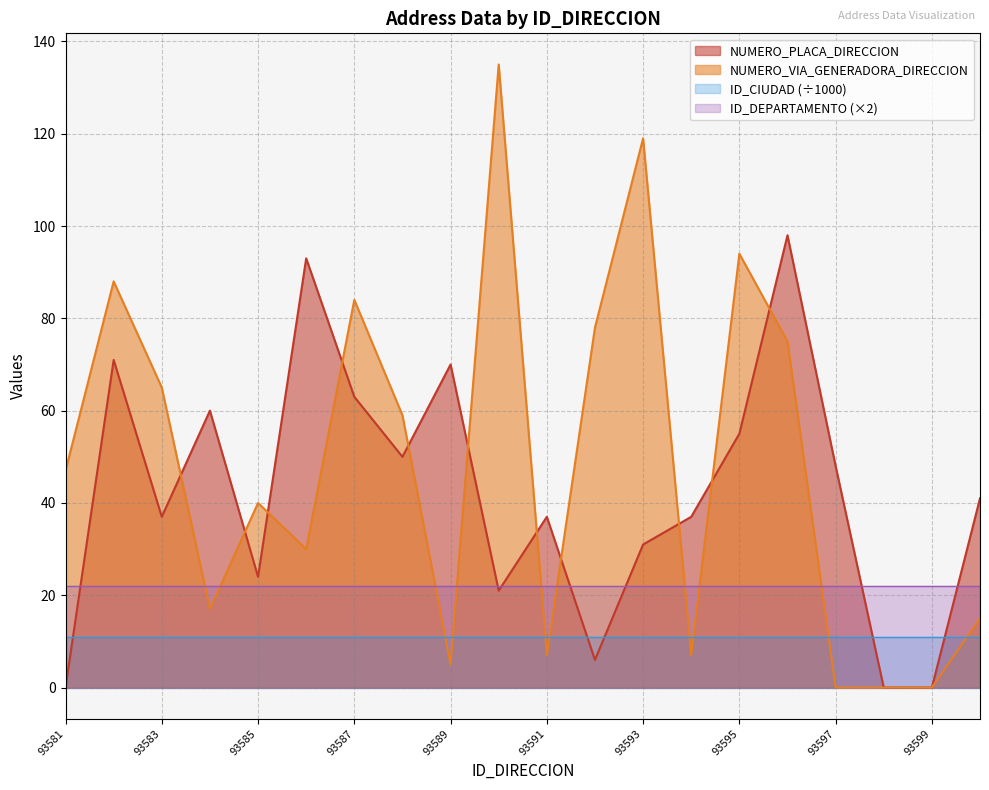

Reading left to right, what are all the values shown in this chart?

NUMERO_PLACA_DIRECCION: 93581=0	93582=71	93583=37	93584=60	93585=24	93586=93	93587=63	93588=50	93589=70	93590=21	93591=37	93592=6	93593=31	93594=37	93595=55	93596=98	93597=48	93598=0	93599=0	93600=41
NUMERO_VIA_GENERADORA_DIRECCION: 93581=47	93582=88	93583=65	93584=17	93585=40	93586=30	93587=84	93588=59	93589=5	93590=135	93591=7	93592=78	93593=119	93594=7	93595=94	93596=75	93597=0	93598=0	93599=0	93600=15